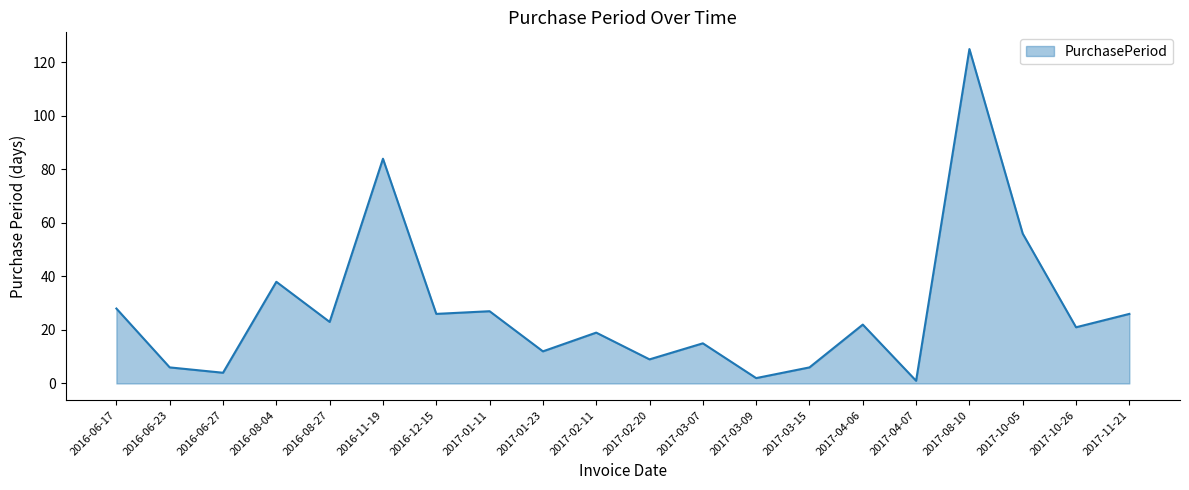

What position from the left is 2016-06-27?

3